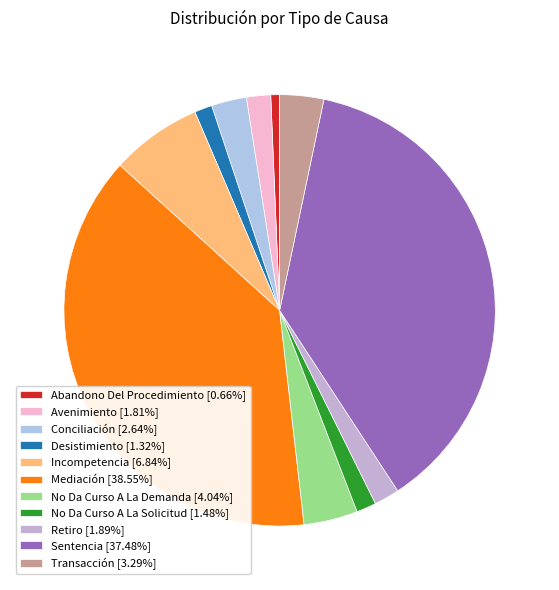

What is the largest slice in the pie chart?

Mediación